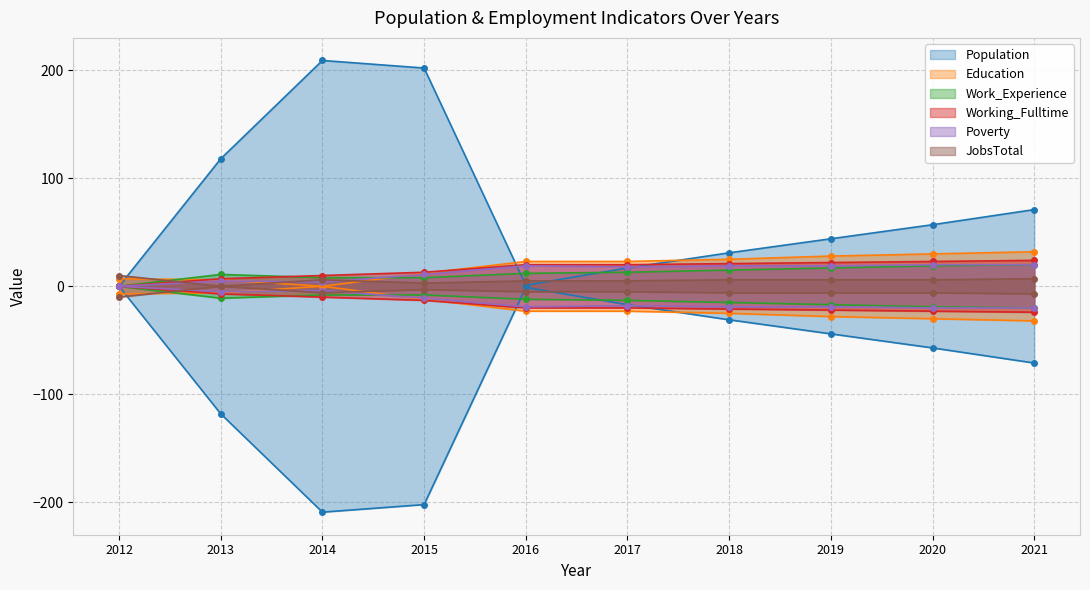

Is it true that Poverty equals 26 at 2017?

False